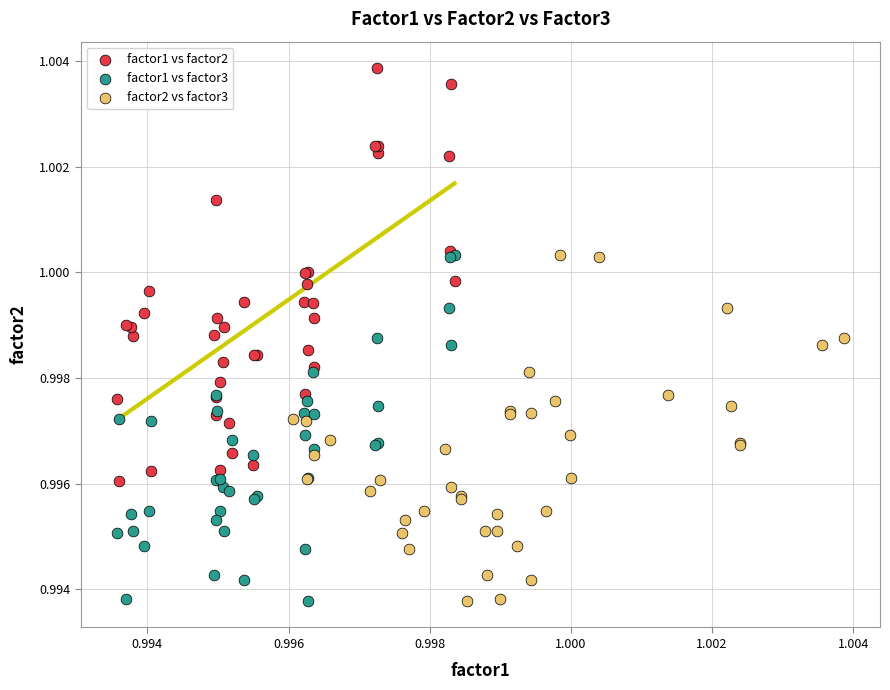

What are all the series names shown in the legend?

factor1 vs factor2, factor1 vs factor3, factor2 vs factor3